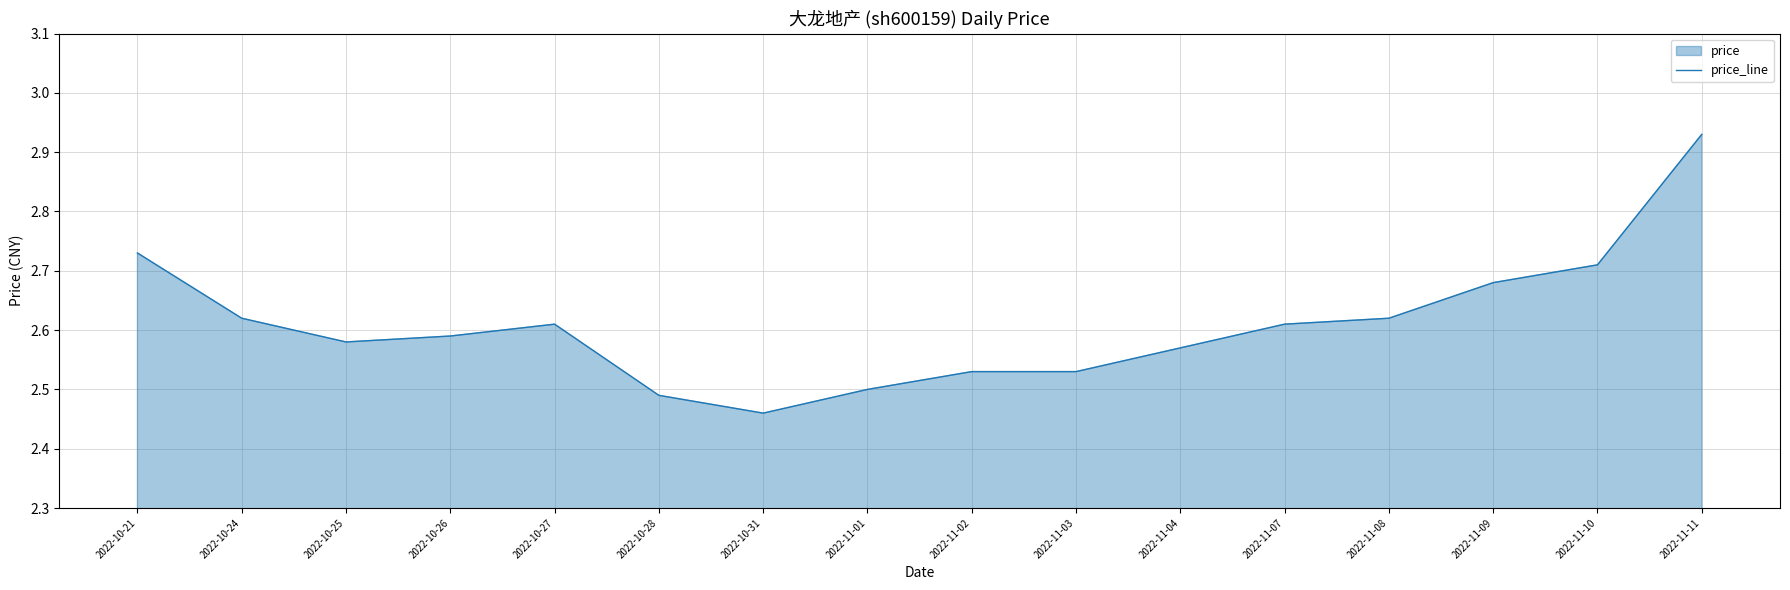

Rank the categories by value from highest to lowest.

2022-11-11, 2022-10-21, 2022-11-10, 2022-11-09, 2022-10-24, 2022-11-08, 2022-10-27, 2022-11-07, 2022-10-26, 2022-10-25, 2022-11-04, 2022-11-02, 2022-11-03, 2022-11-01, 2022-10-28, 2022-10-31